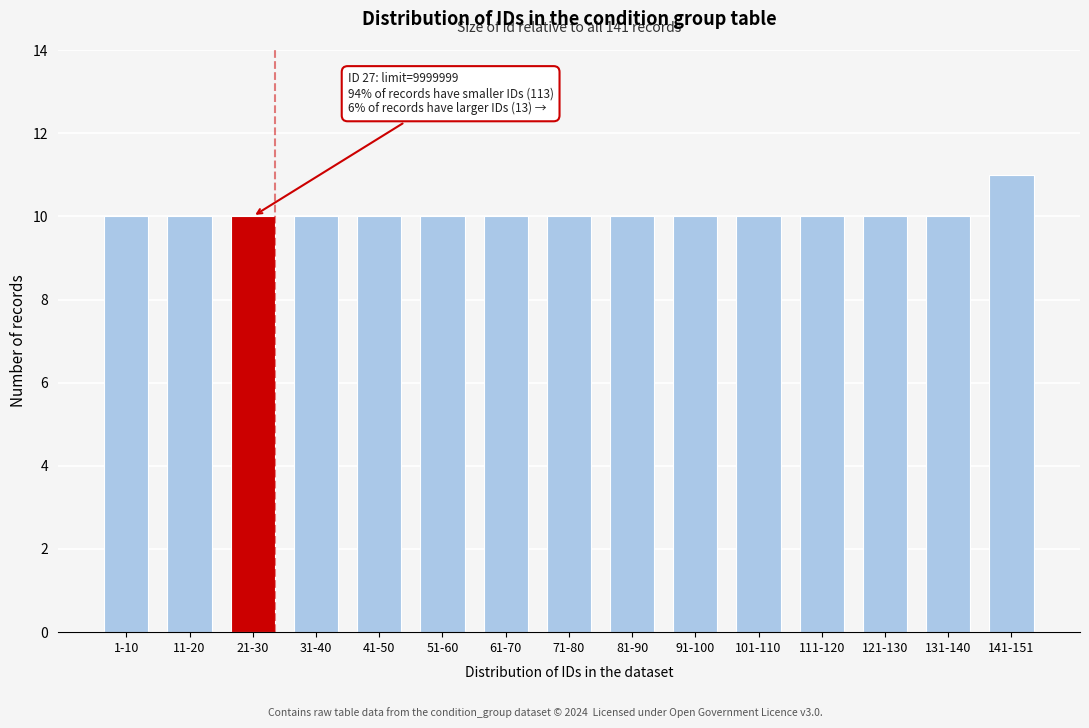

Reading left to right, transcribe all the data shown in this chart.

1-10=10	11-20=10	21-30=10	31-40=10	41-50=10	51-60=10	61-70=10	71-80=10	81-90=10	91-100=10	101-110=10	111-120=10	121-130=10	131-140=10	141-151=11